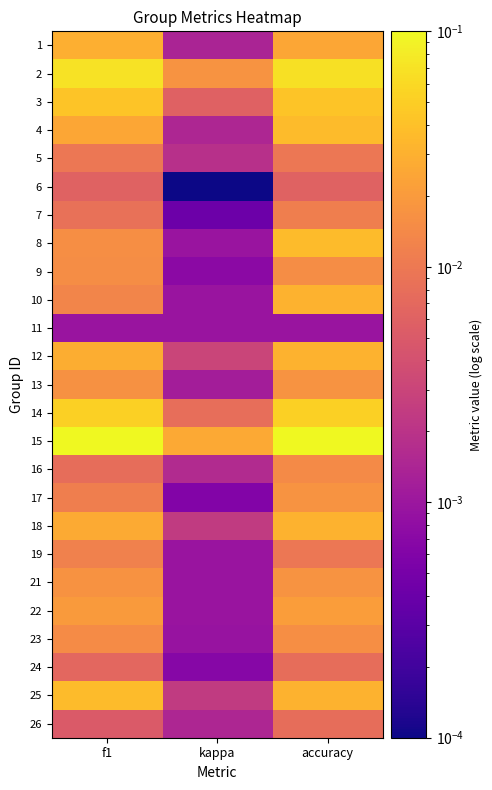

Reading left to right, what are all the values shown in this chart?

1: f1=0.0	kappa=0.0	accuracy=0.0
2: f1=0.1	kappa=0.0	accuracy=0.1
3: f1=0.0	kappa=0.0	accuracy=0.0
4: f1=0.0	kappa=0.0	accuracy=0.0
5: f1=0.0	kappa=0.0	accuracy=0.0
6: f1=0.0	kappa=0.0	accuracy=0.0
7: f1=0.0	kappa=0.0	accuracy=0.0
8: f1=0.0	kappa=0.0	accuracy=0.0
9: f1=0.0	kappa=0.0	accuracy=0.0
10: f1=0.0	kappa=0.0	accuracy=0.0
11: f1=0.0	kappa=0.0	accuracy=0.0
12: f1=0.0	kappa=0.0	accuracy=0.0
13: f1=0.0	kappa=0.0	accuracy=0.0
14: f1=0.1	kappa=0.0	accuracy=0.1
15: f1=0.1	kappa=0.0	accuracy=0.1
16: f1=0.0	kappa=0.0	accuracy=0.0
17: f1=0.0	kappa=0.0	accuracy=0.0
18: f1=0.0	kappa=0.0	accuracy=0.0
19: f1=0.0	kappa=0.0	accuracy=0.0
21: f1=0.0	kappa=0.0	accuracy=0.0
22: f1=0.0	kappa=0.0	accuracy=0.0
23: f1=0.0	kappa=0.0	accuracy=0.0
24: f1=0.0	kappa=0.0	accuracy=0.0
25: f1=0.0	kappa=0.0	accuracy=0.0
26: f1=0.0	kappa=0.0	accuracy=0.0